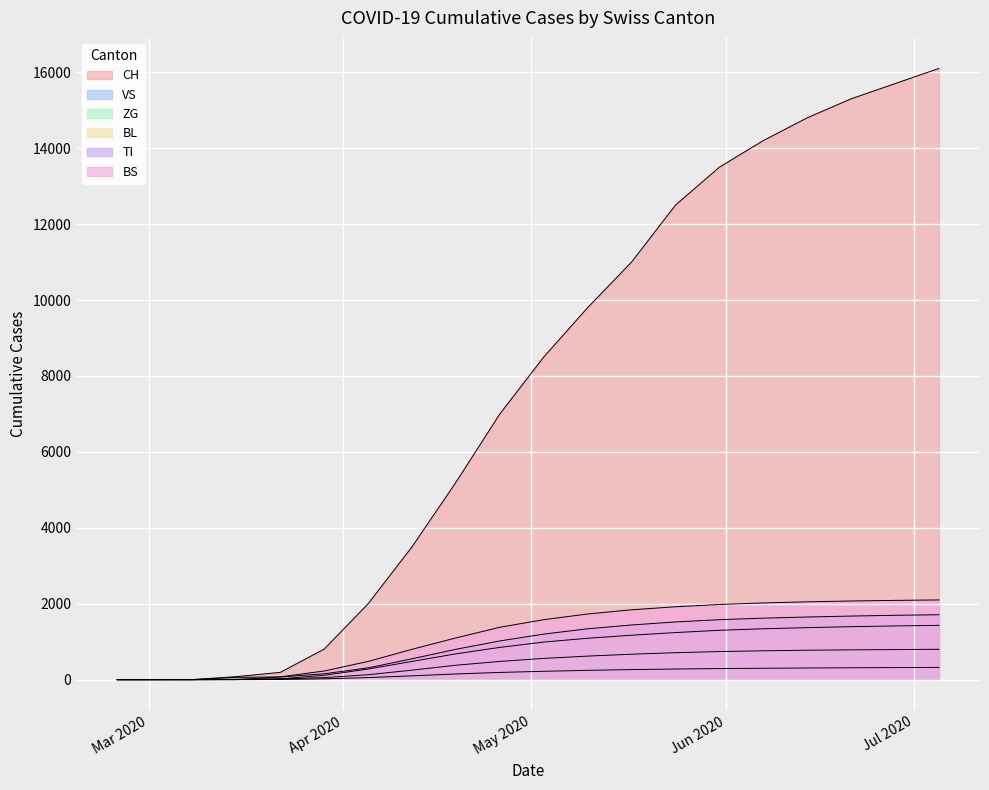

What is the maximum value shown in the chart?

16100